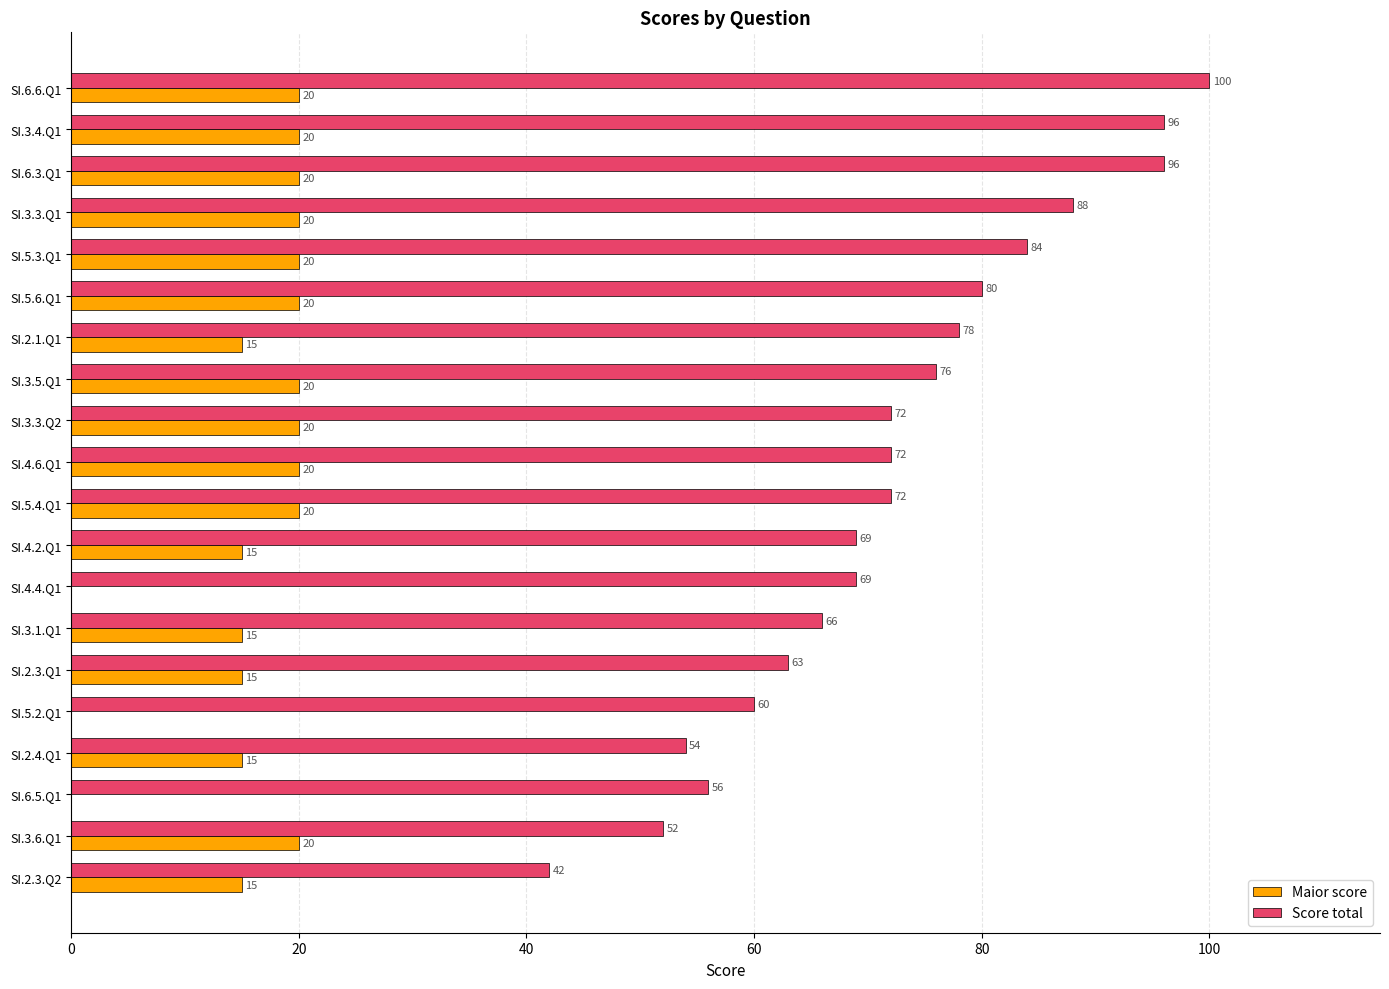

Which series changed the most between SI.5.3.Q1 and SI.5.6.Q1?

Score total